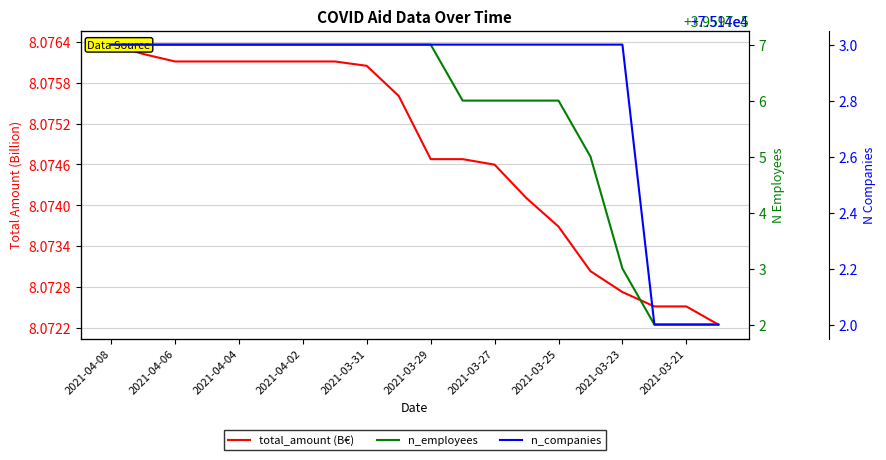

At which category is the sum across all series the highest?

2021-04-08